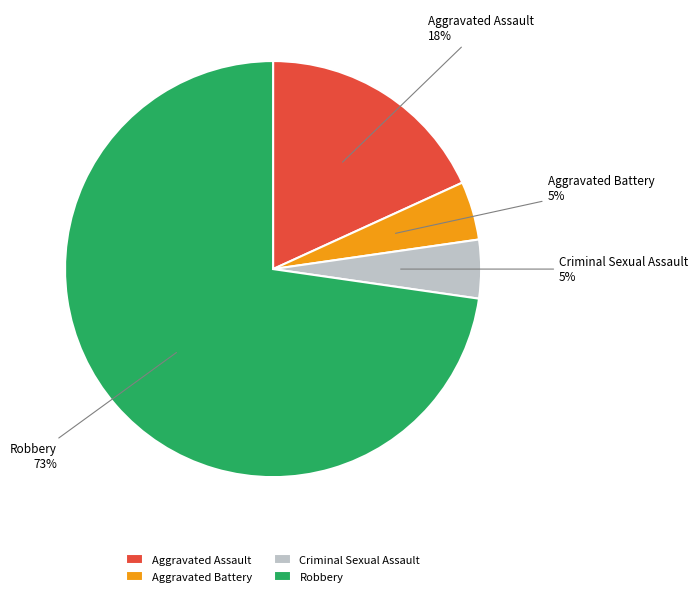

What is the majority slice?

Robbery